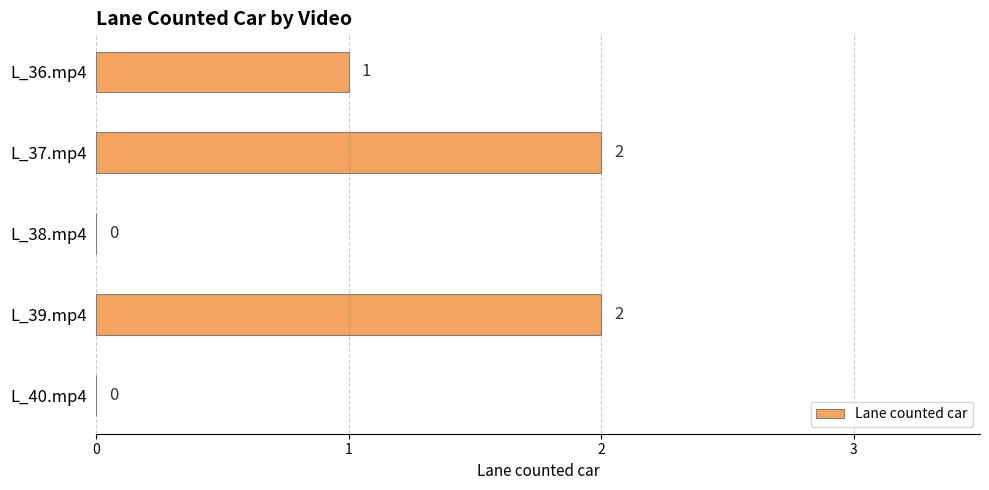

Between L_36.mp4 and L_40.mp4, which is larger?

L_36.mp4